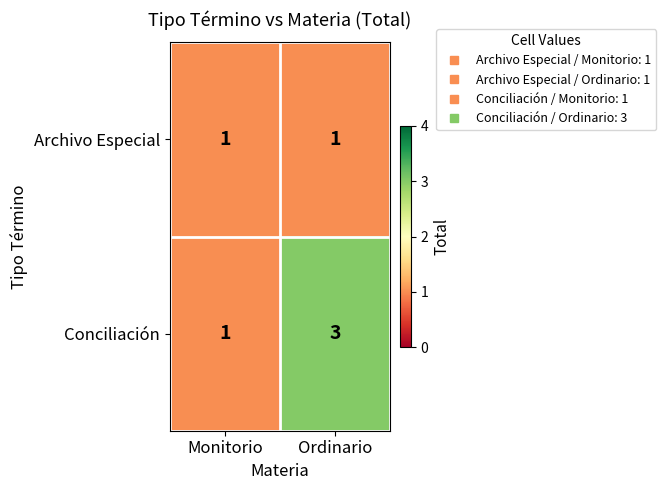

What is the difference between the highest and lowest values at Ordinario?

2